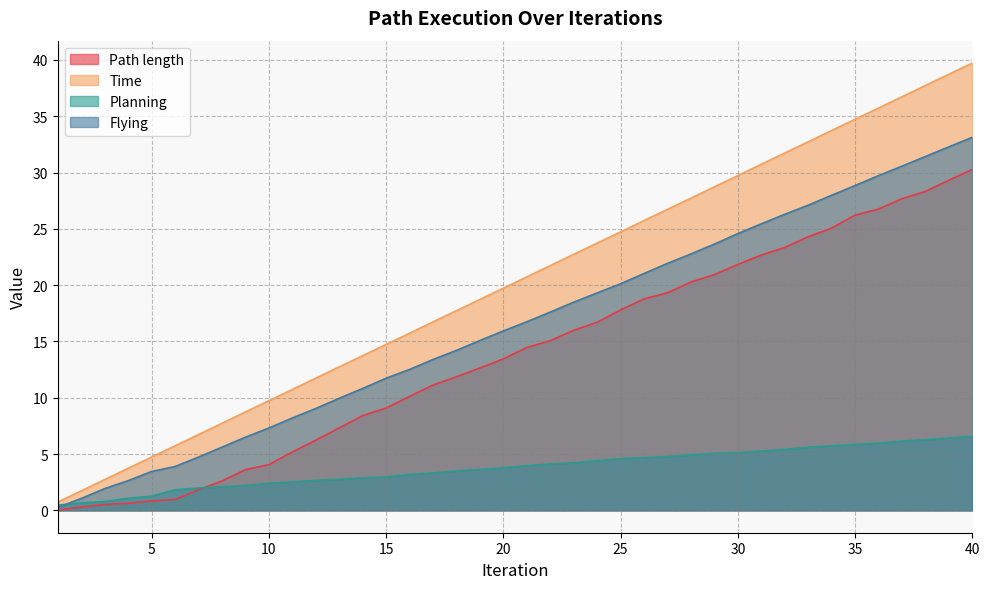

What is the value of the Time point at the 35th from the left?

34.7